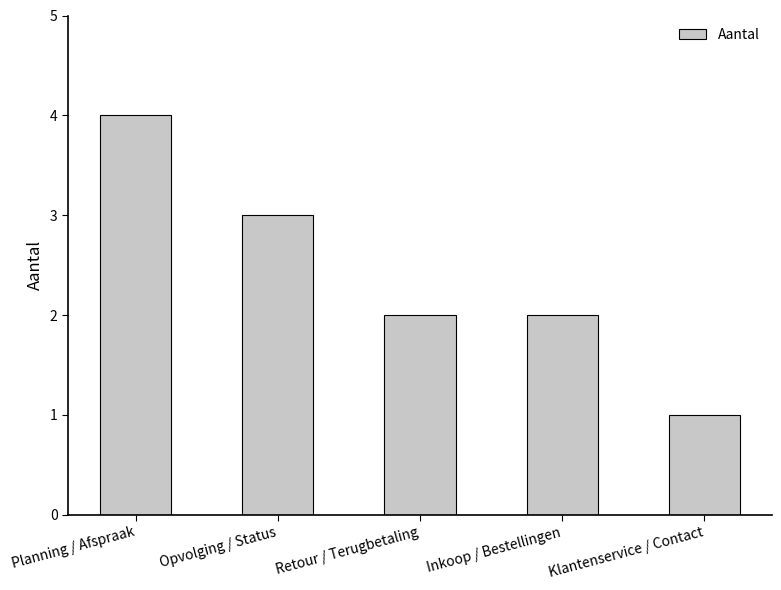

What is the difference between the maximum and second lowest values?

2